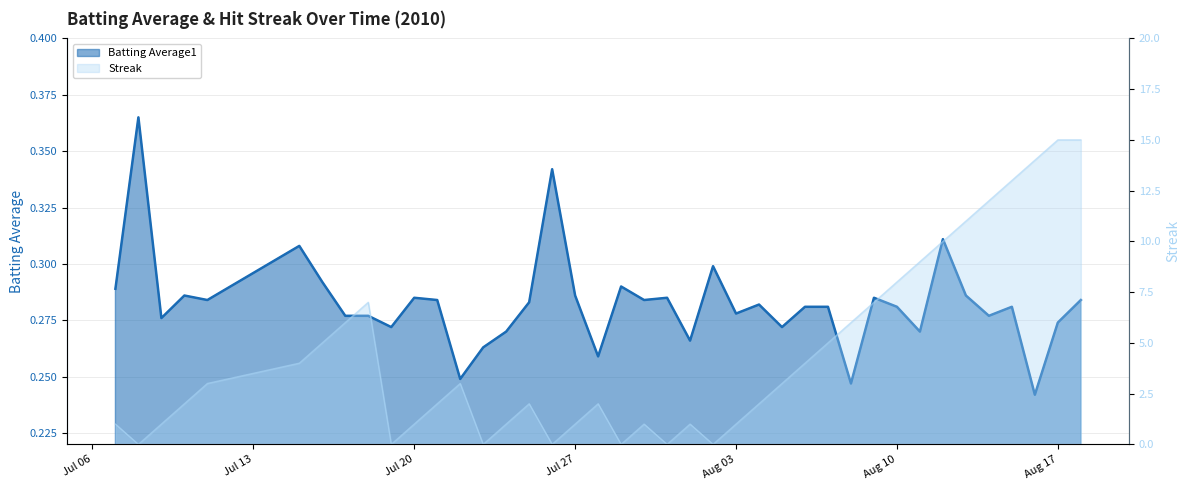

Is it true that Batting Average1 equals 0.3 at 2010-07-07?

True